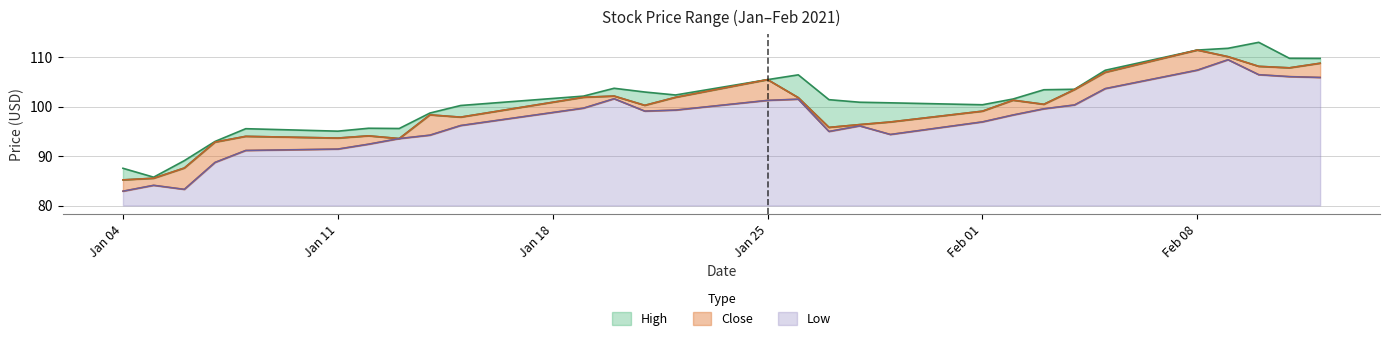

Does the chart display data point markers on the line(s)?

No